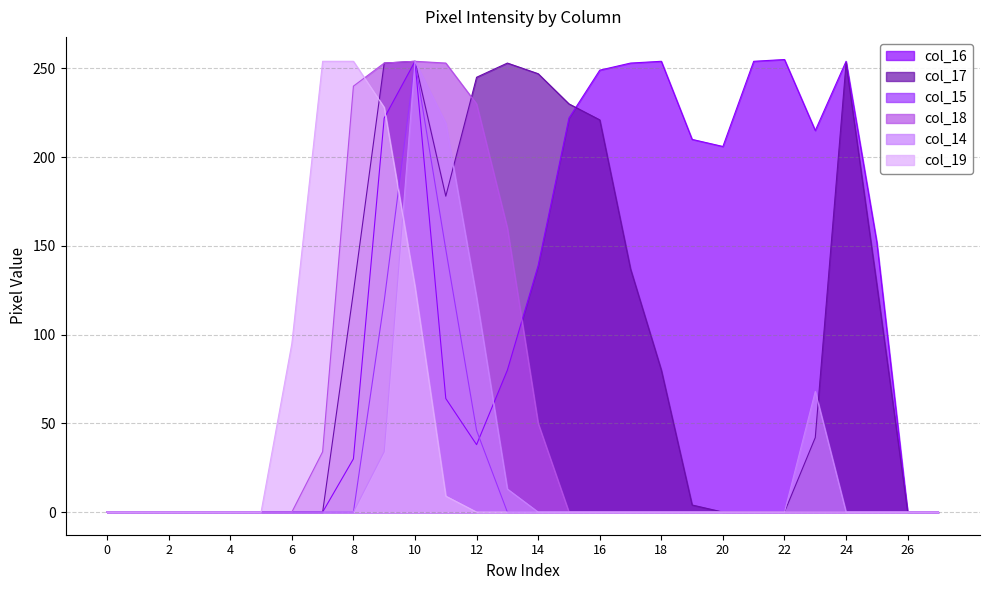

Is it true that col_17 equals 164 at 3?

False